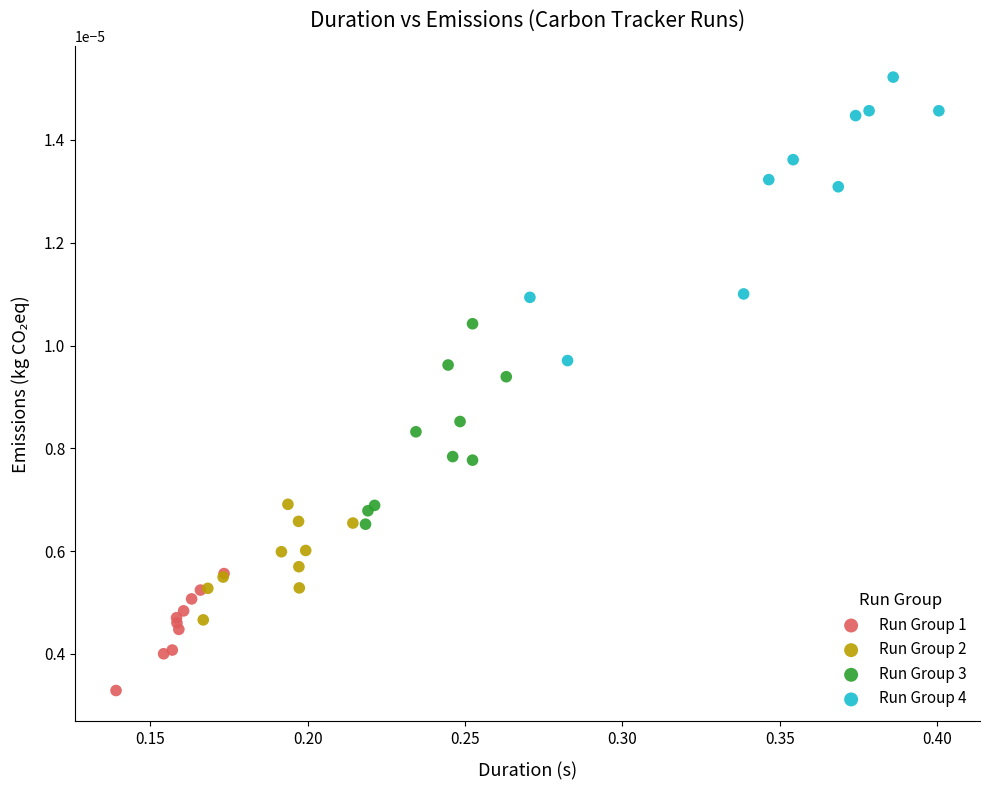

Which series has the widest spread of Y values?

Run Group 4